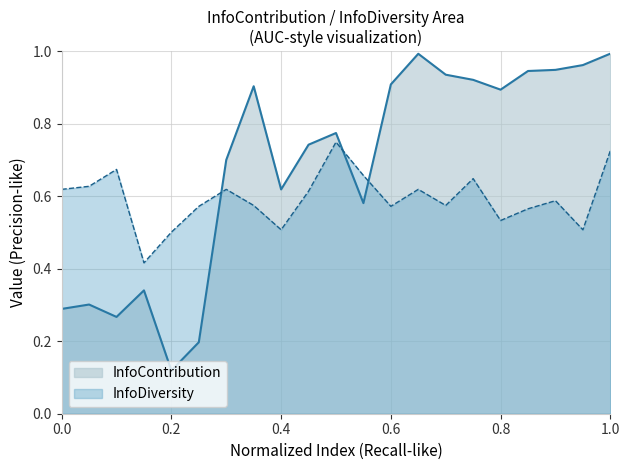

What are all the series names shown in the legend?

InfoContribution, InfoDiversity